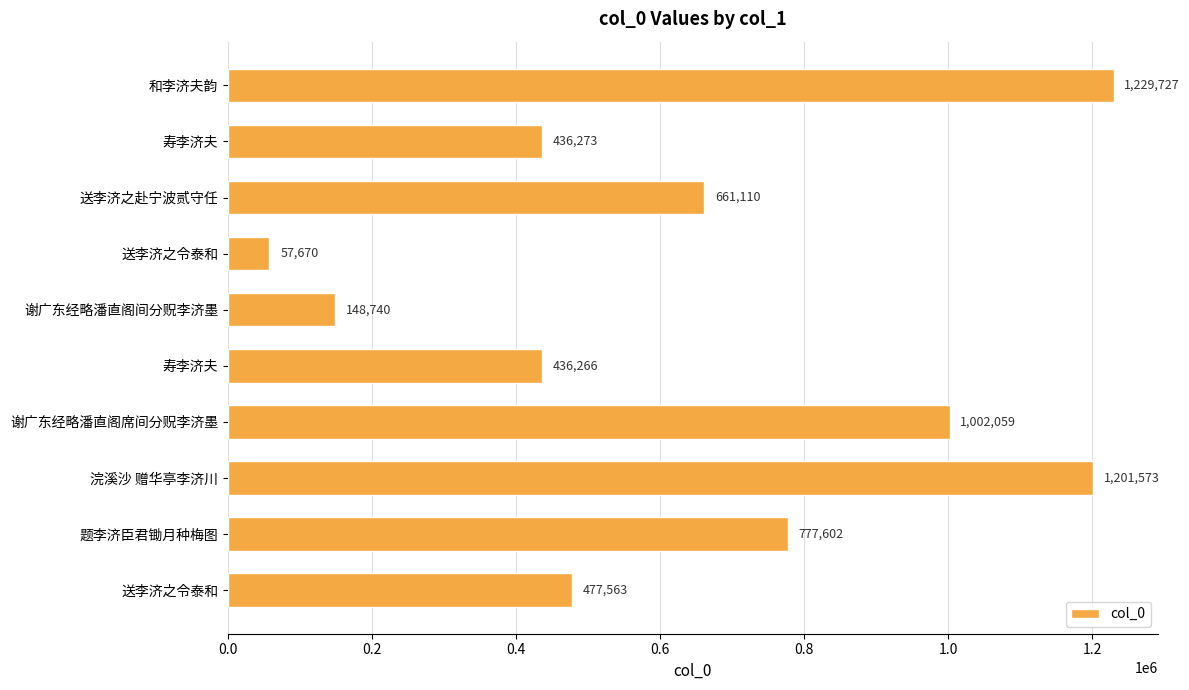

How many data points are less than 661110?

5